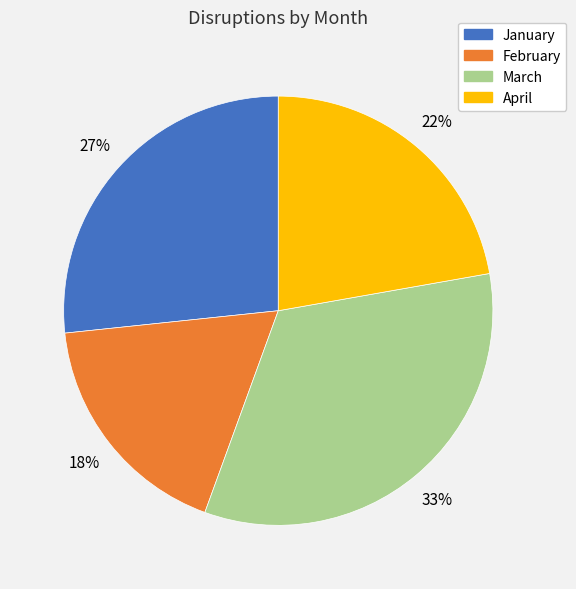

To the nearest percent, what is the combined percentage of February and March?

51%